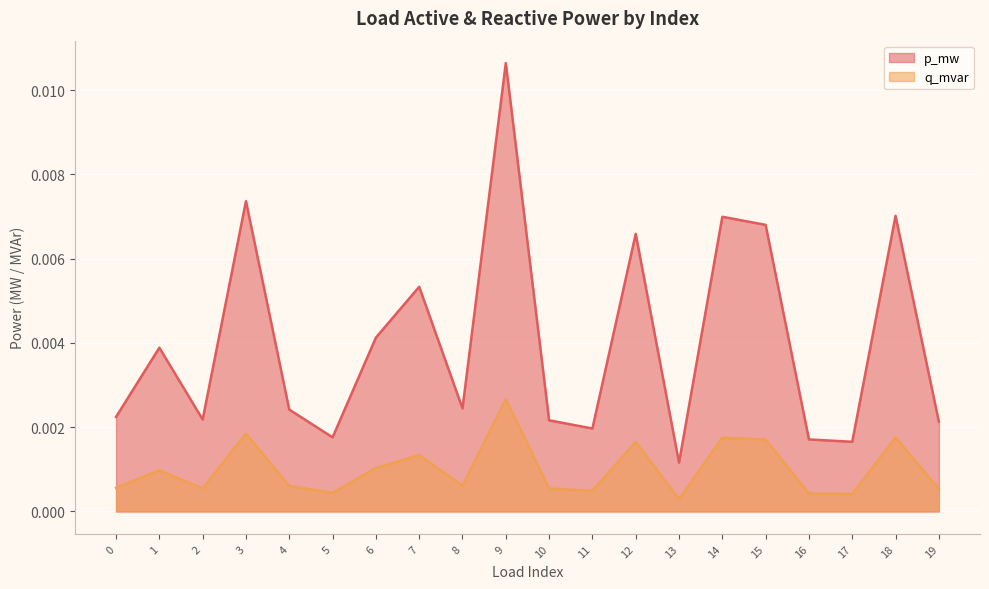

How many p_mw values are between 0 and 1?

20